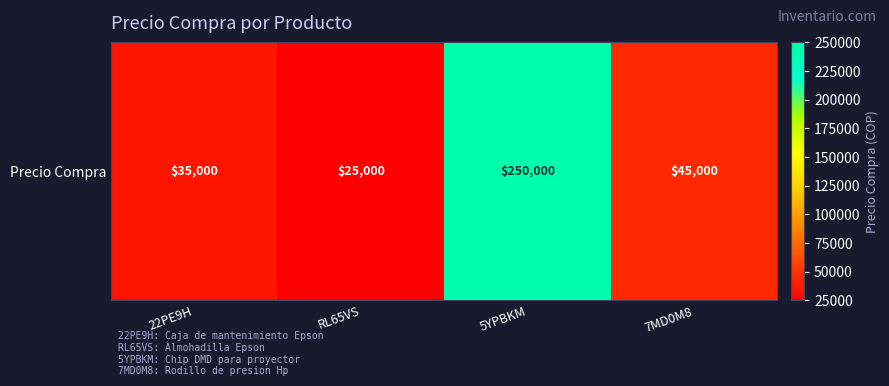

How many data points are less than 45000?

2